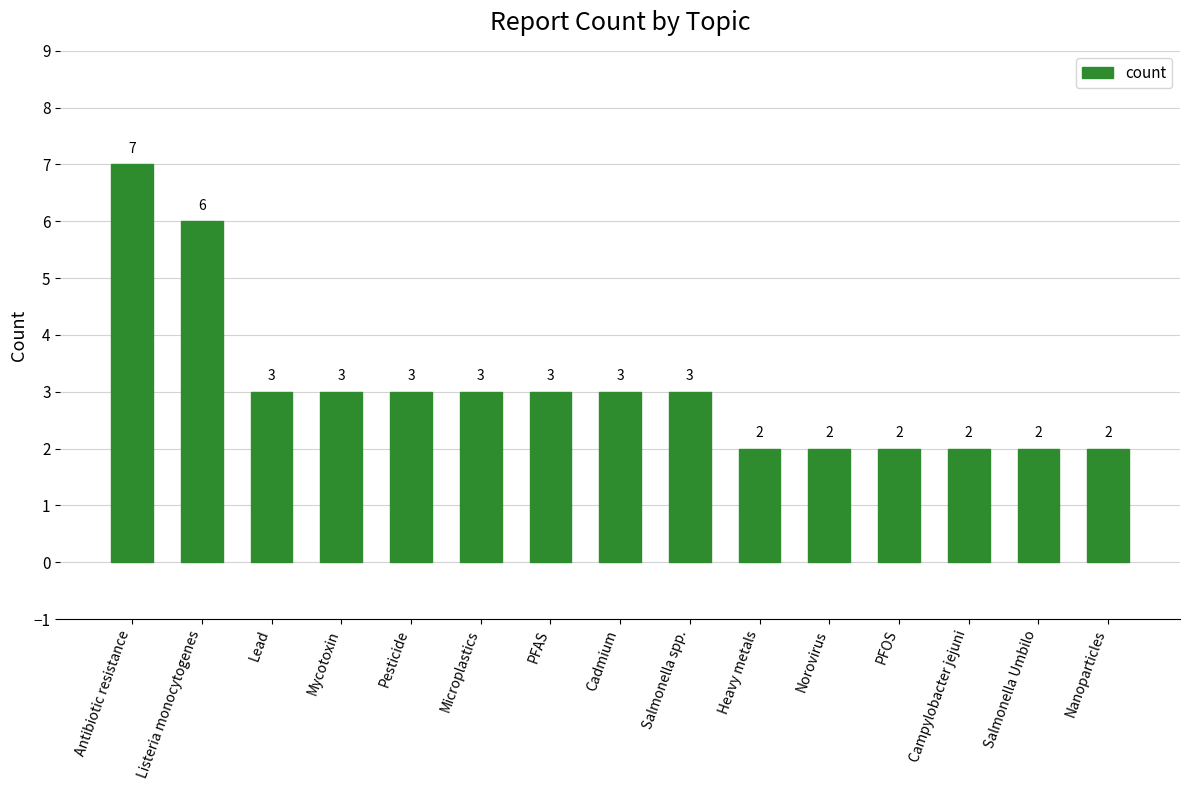

What is the label of the 10th bar from the right?

Microplastics